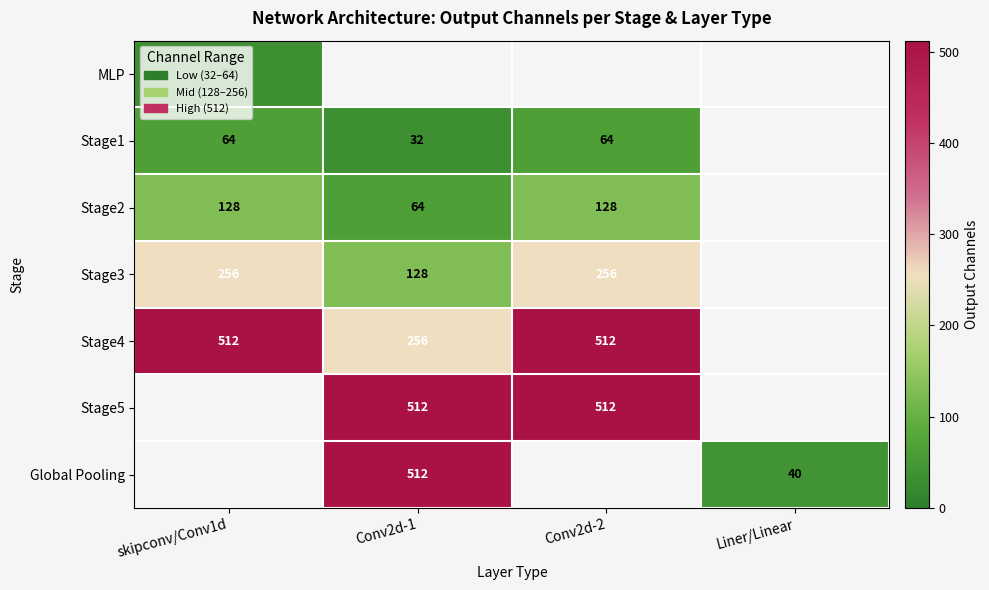

The value of Stage2 at Conv2d-1 is 106. True or false?

False